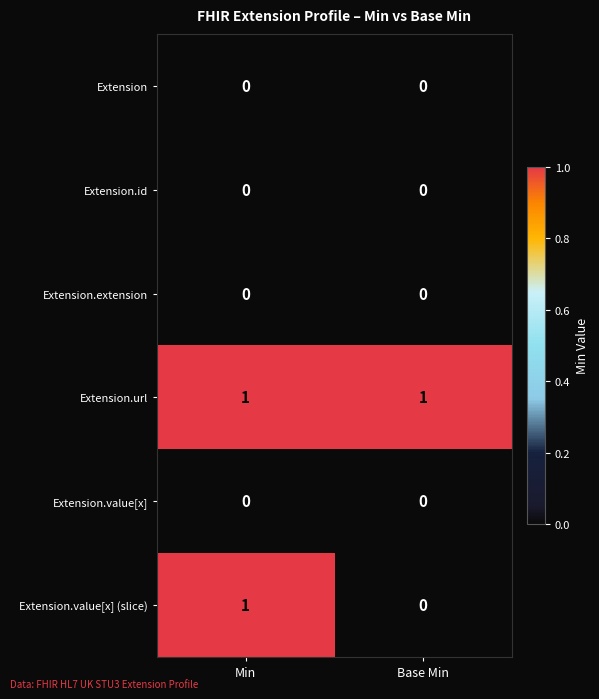

Reading left to right, list all the values displayed in this chart.

Extension: 0	0
Extension.id: 0	0
Extension.extension: 0	0
Extension.url: 1	1
Extension.value[x]: 0	0
Extension.value[x] (slice): 1	0